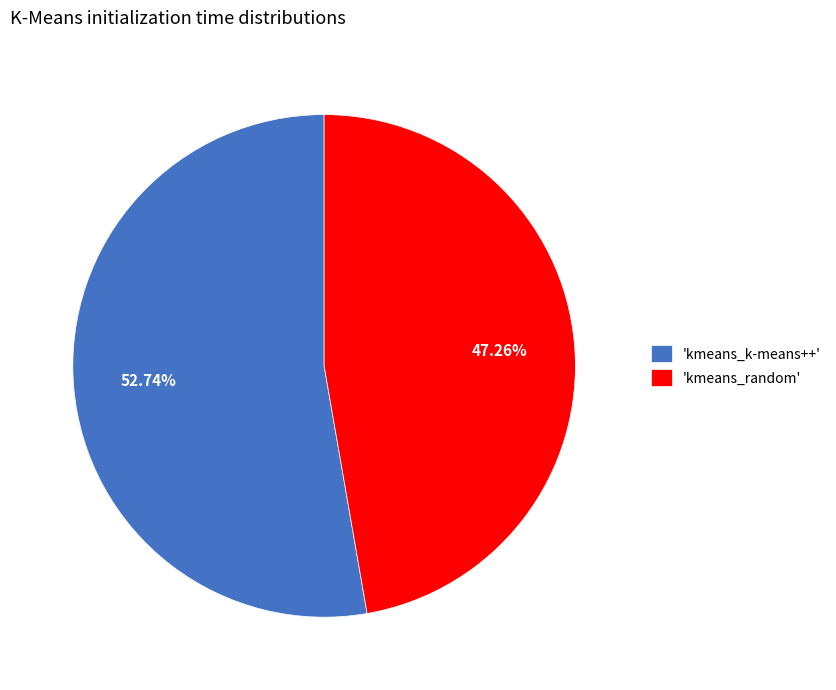

Which category has the smallest portion of the pie?

'kmeans_random'